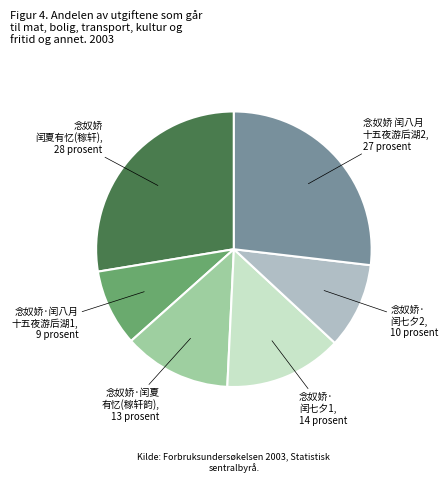

Which slice is the smallest?

念奴娇·闰八月 十五夜游后湖1